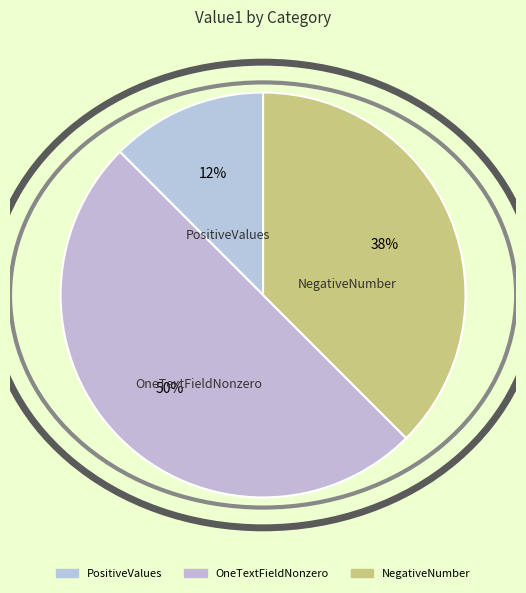

Is OneTextFieldNonzero the majority of the pie?

No